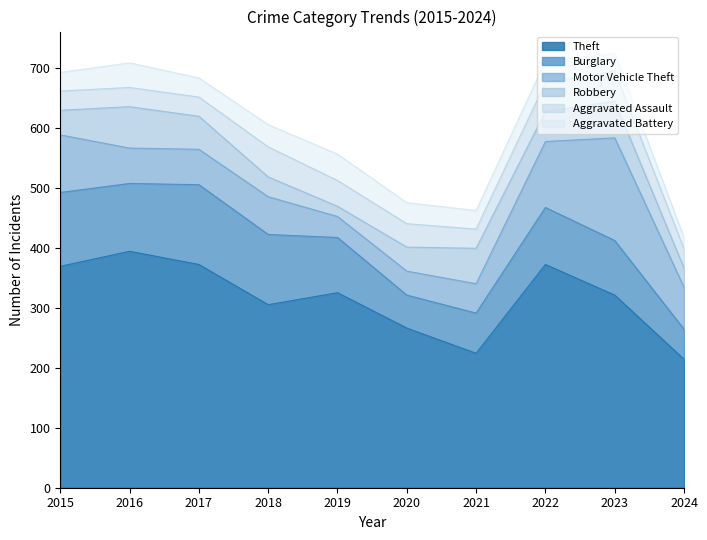

What is the difference between the maximum and minimum values in the Aggravated Battery series?

25